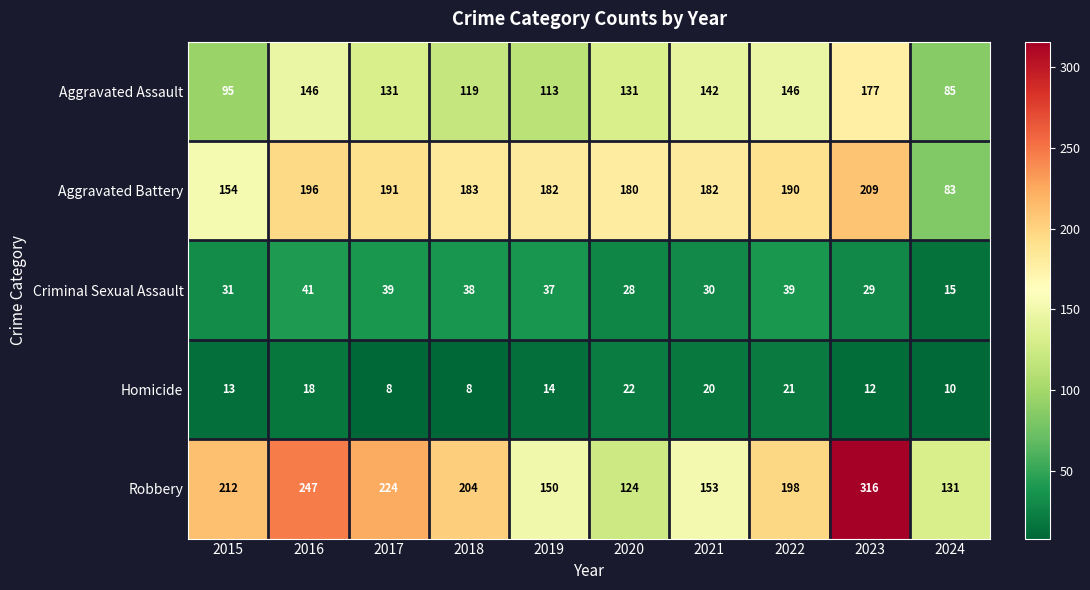

List the labels in order of Robbery value, smallest first.

2020, 2024, 2019, 2021, 2022, 2018, 2015, 2017, 2016, 2023